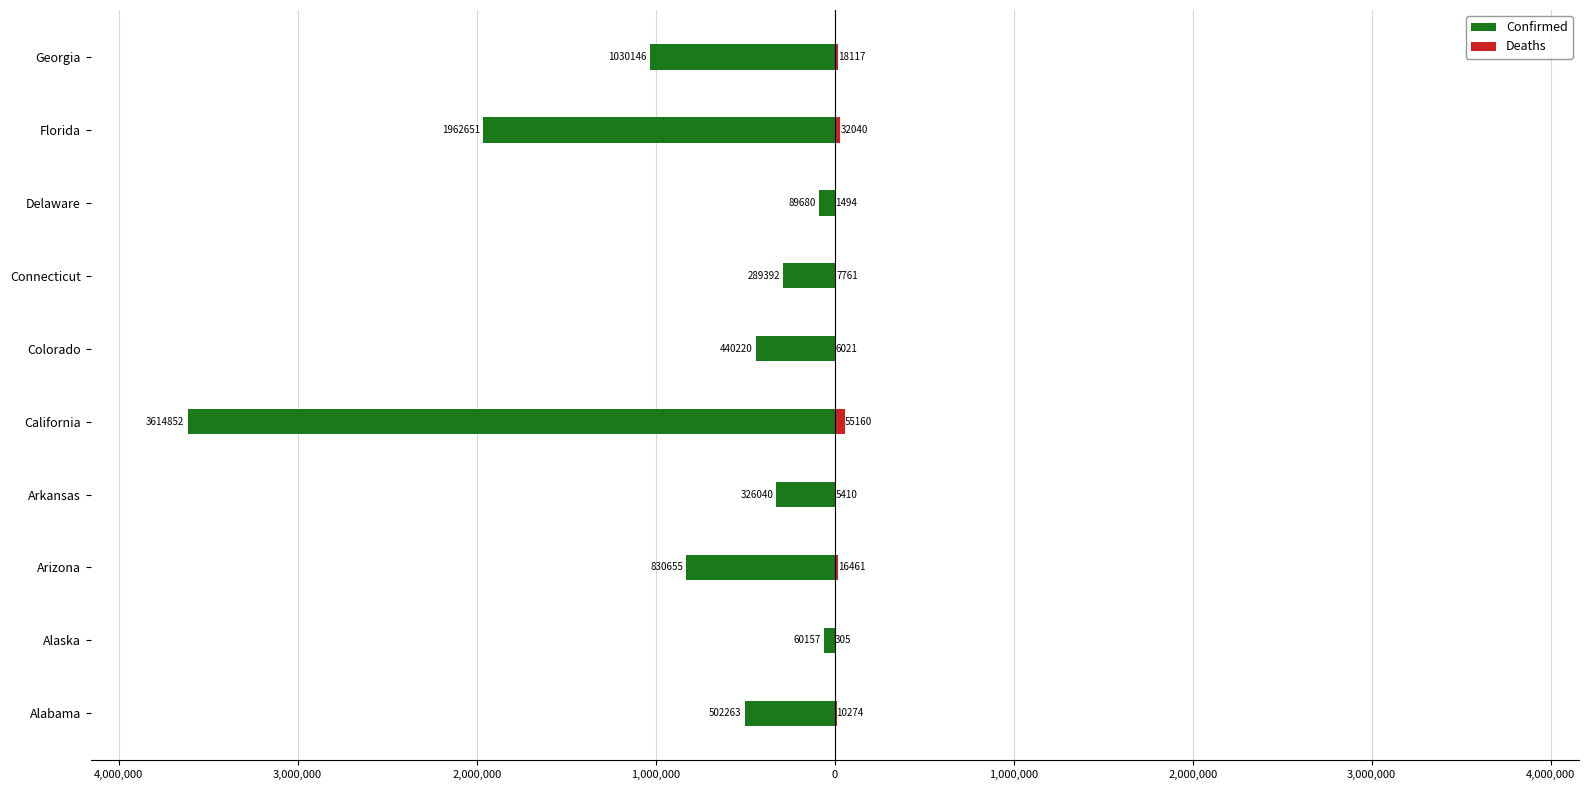

Which series has the largest range (max minus min)?

Confirmed